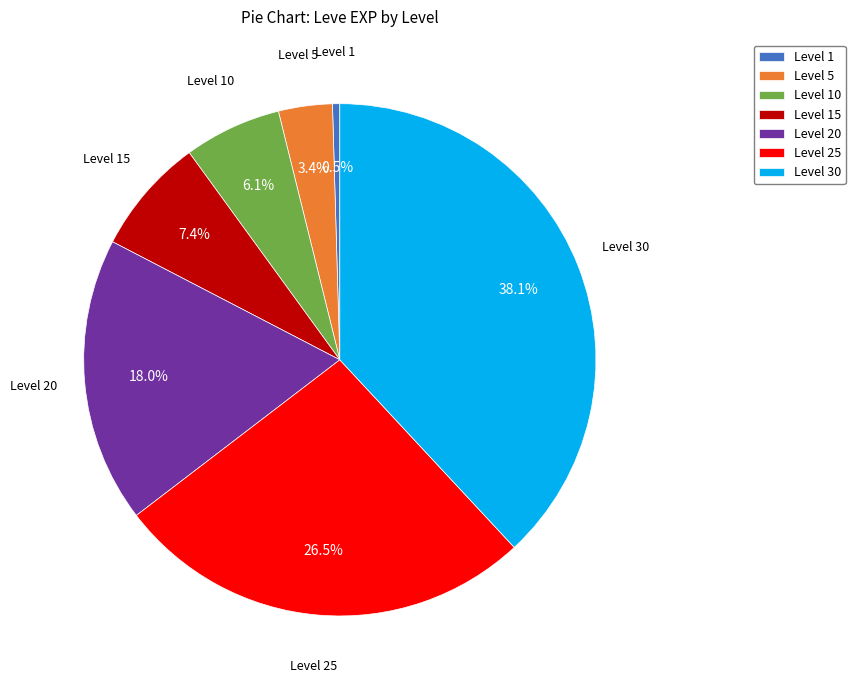

Is there a majority slice in this chart?

No